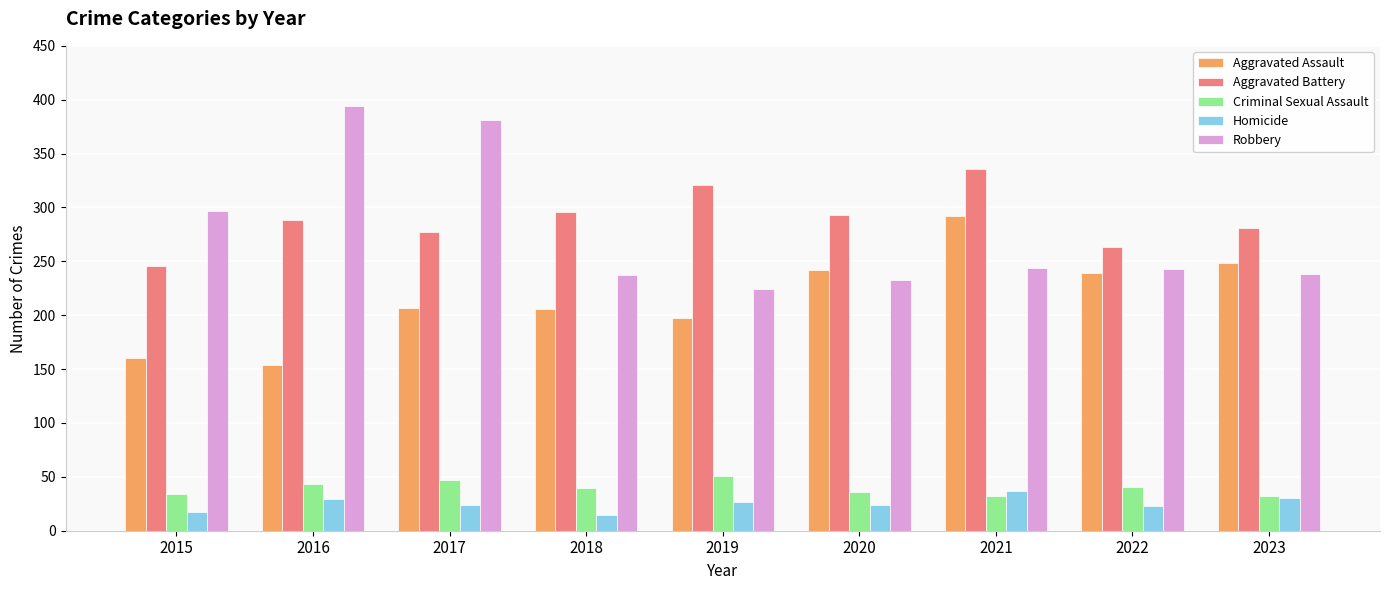

Which category has the highest value in the Aggravated Battery series?

2021